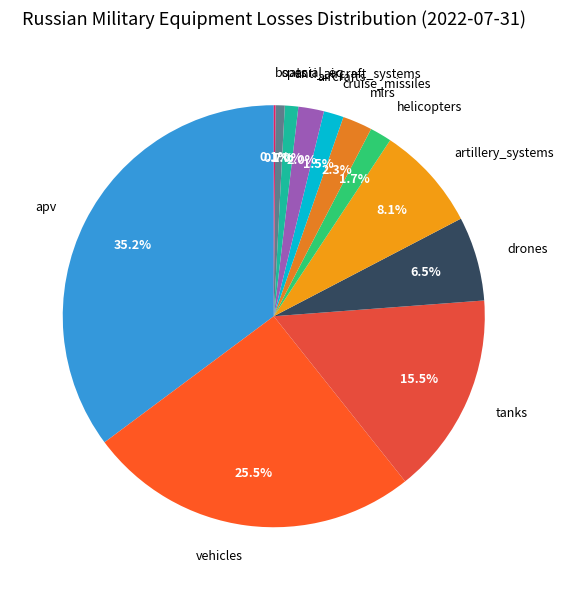

To the nearest percent, what is the difference between the largest and smallest slice percentages?

35%